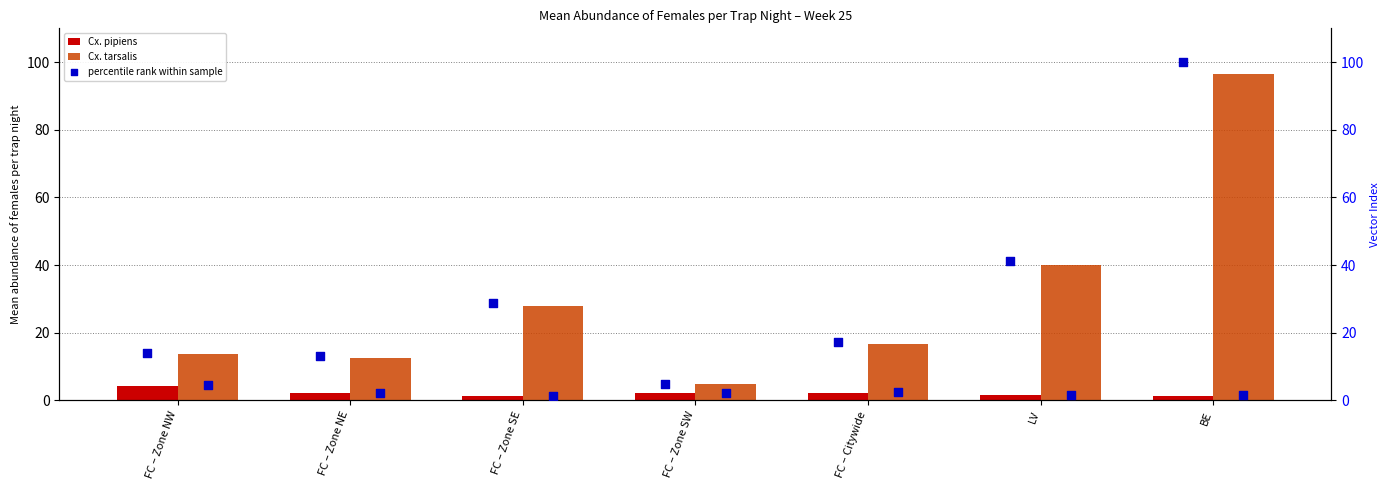

Which series contains the highest Y value?

Cx. tarsalis